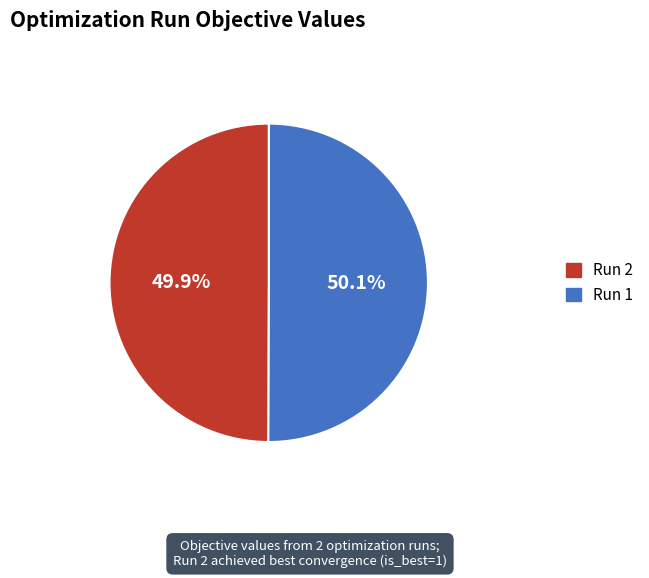

Does any single category account for the majority?

Yes